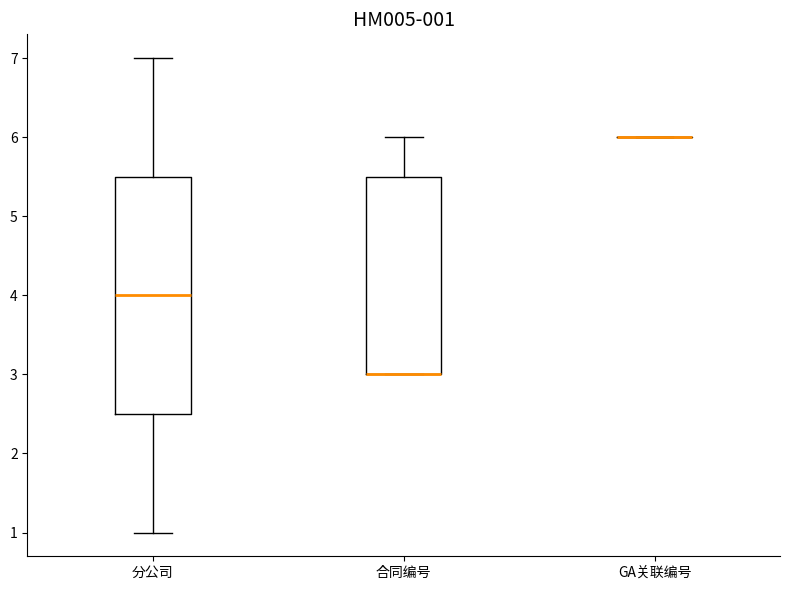

Comparing the boxes themselves (not the whiskers), which one is the tallest?

分公司